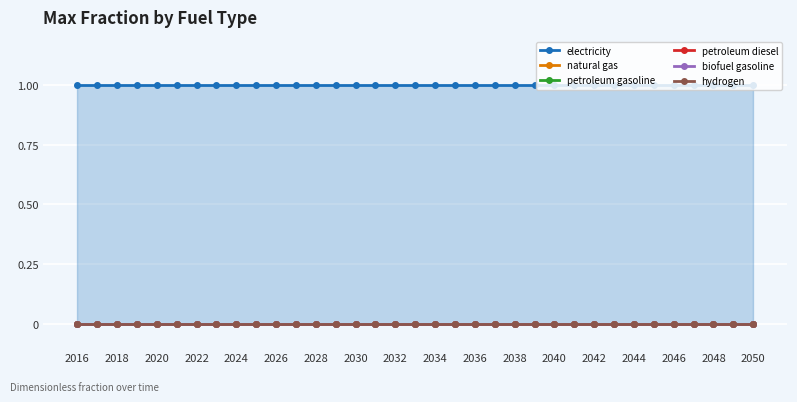

True or false: natural gas and petroleum gasoline intersect in this chart.

False